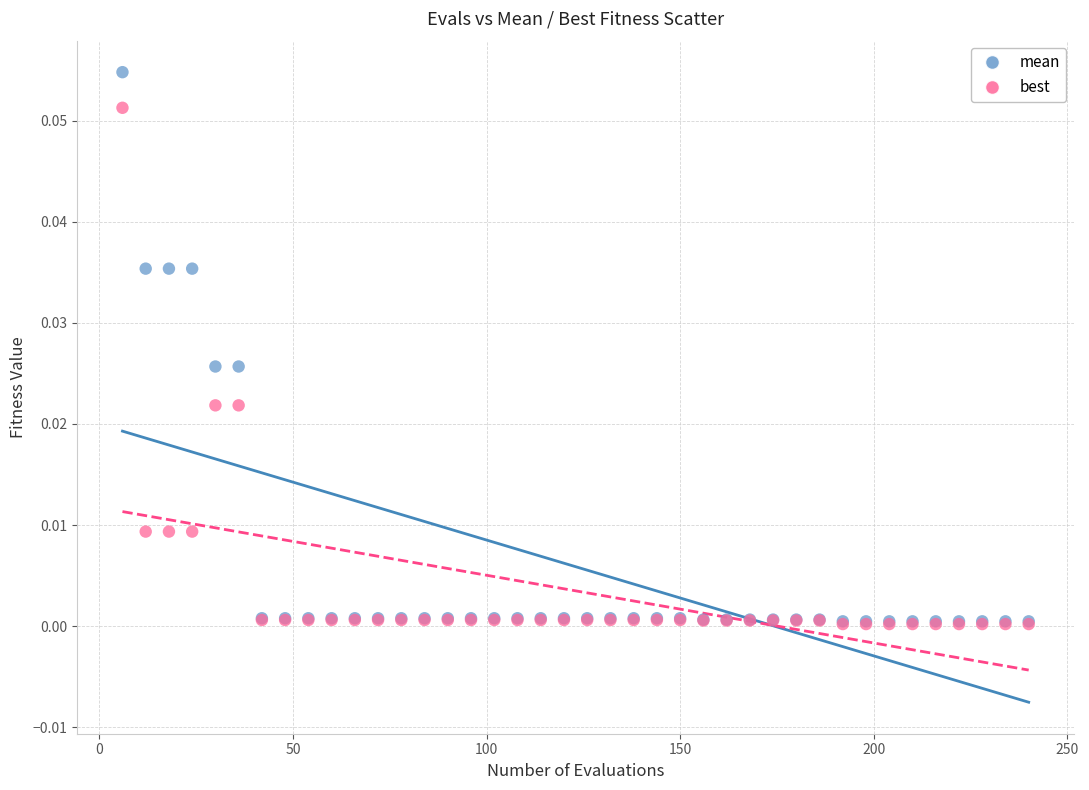

Which series contains the highest Y value?

mean